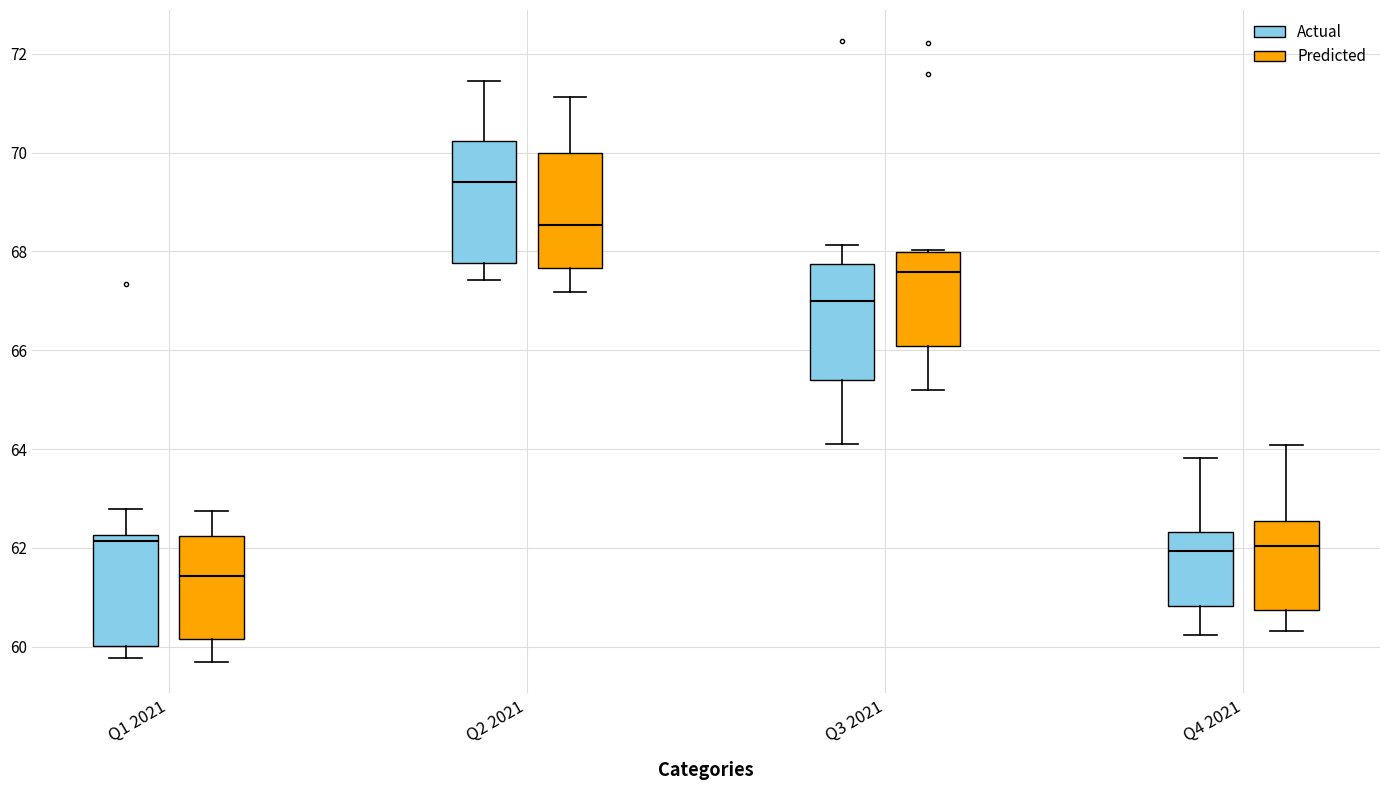

Which box's median line is the highest?

Q2 2021 (Actual)